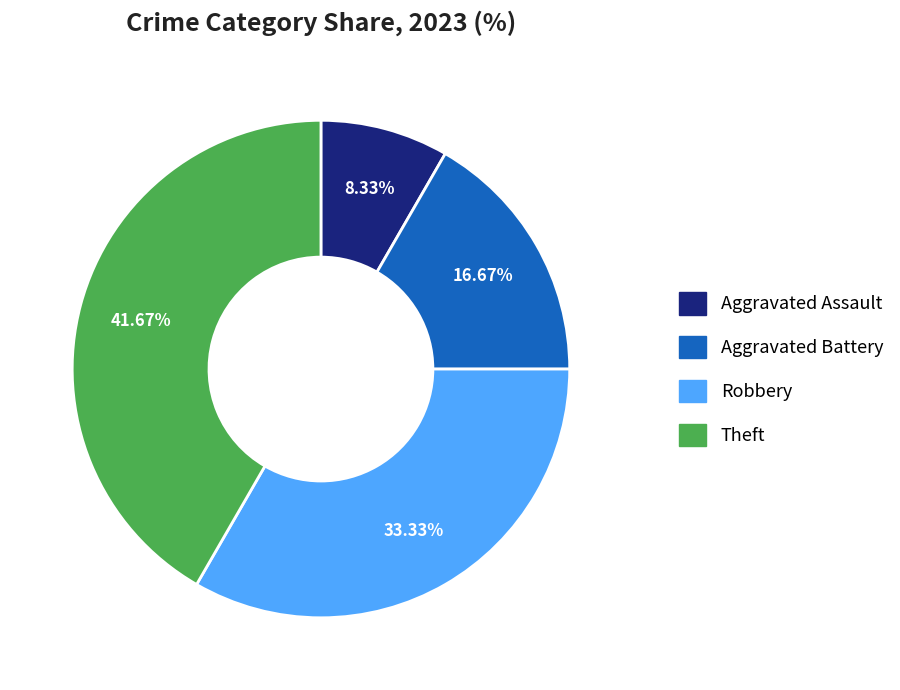

How much of the chart is everything except Aggravated Assault?

91.7%